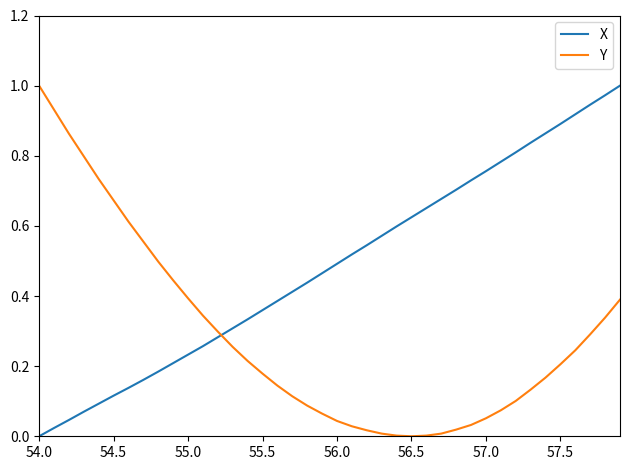

What are all the series names shown in the legend?

X, Y